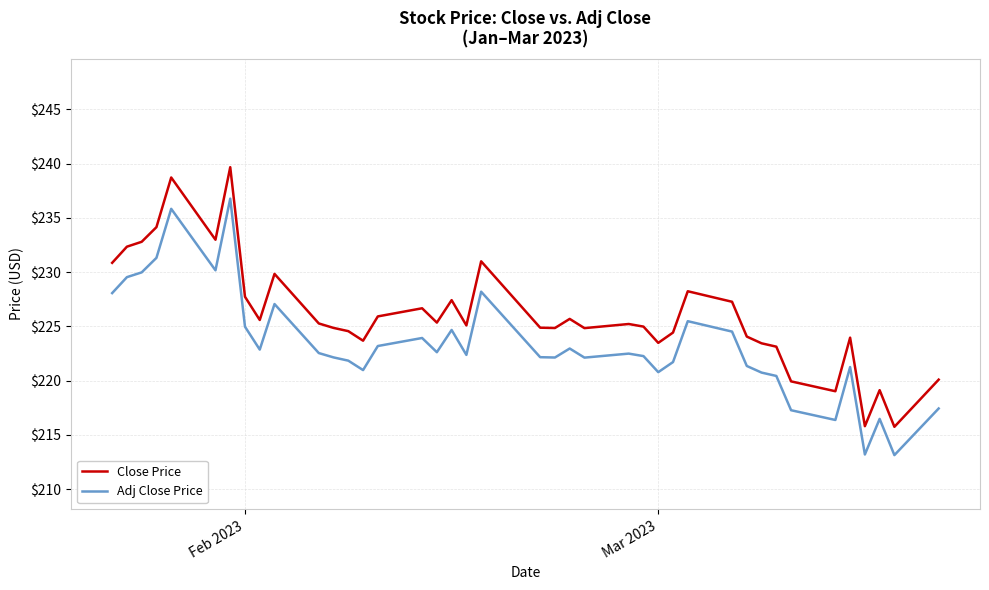

How many lines are shown in the chart?

2